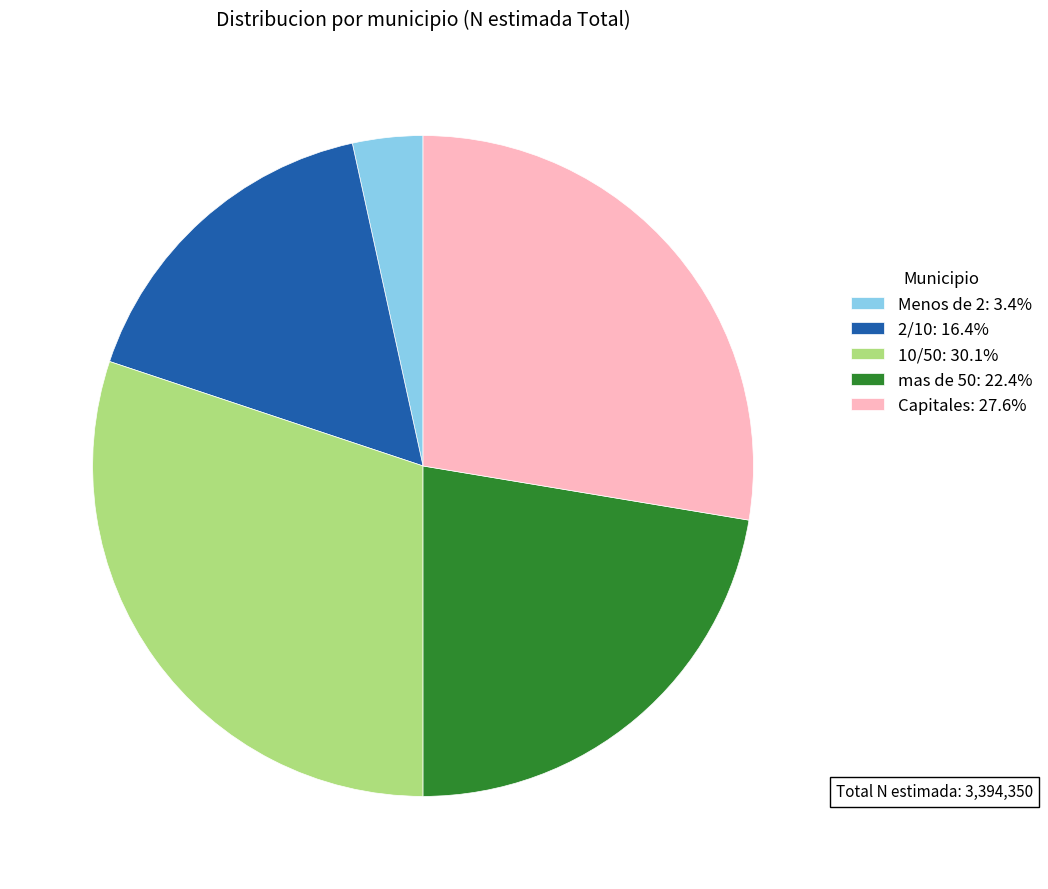

Is mas de 50: 22.4% the majority of the pie?

No